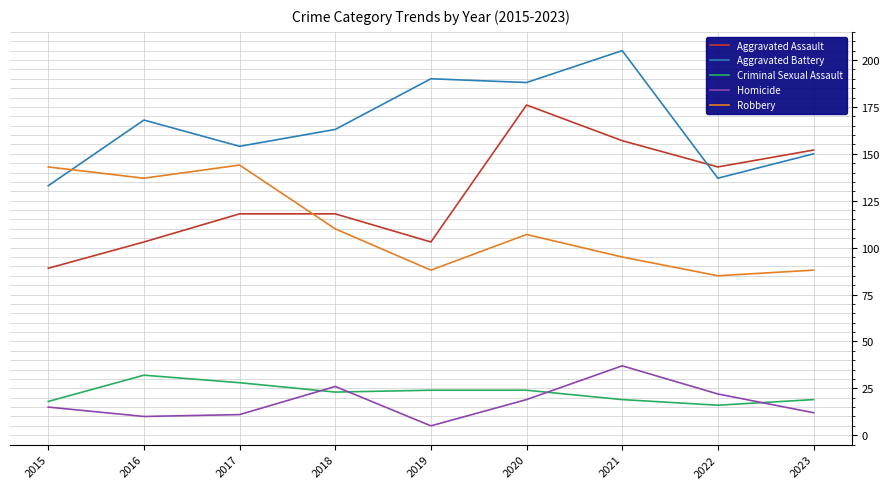

What is the spread (max minus min) of values at 2015?

128